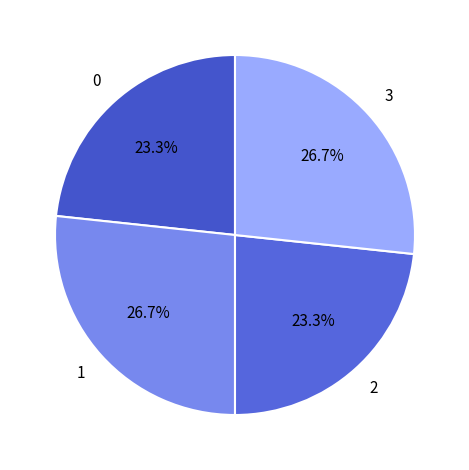

Count the number of slices in the pie.

4